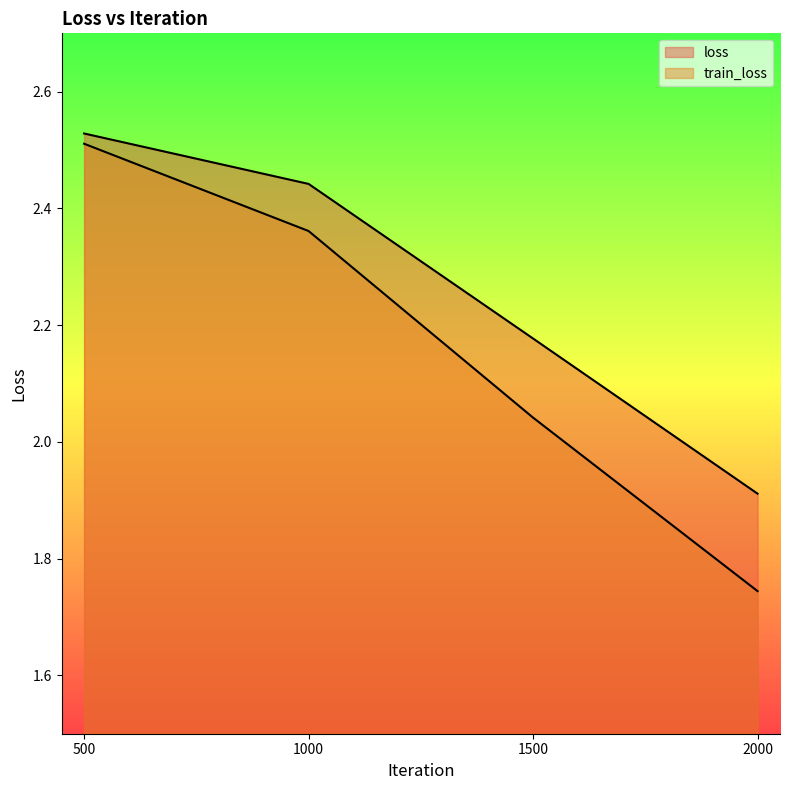

What is the difference between the maximum and minimum values in the loss series?

0.6